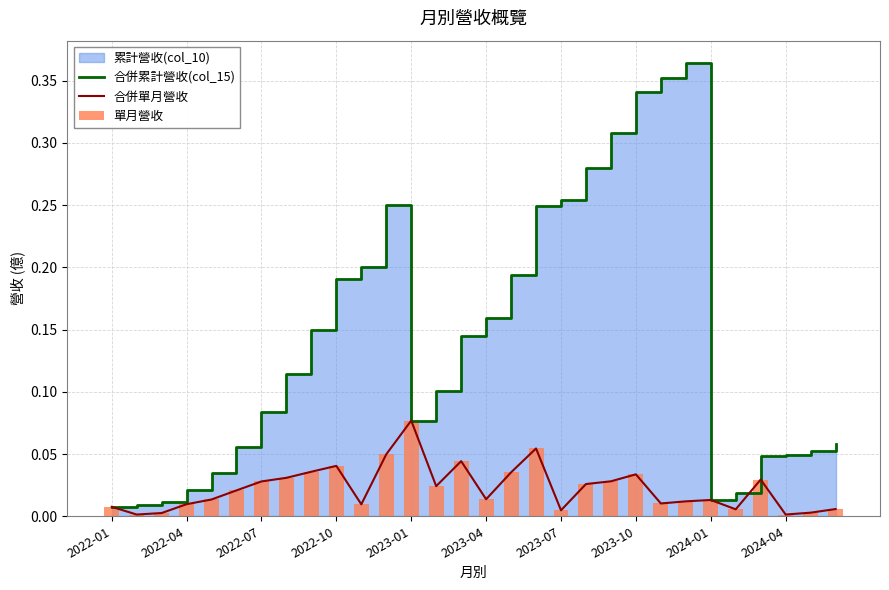

At which label does 合併單月營收 reach its peak?

2023-01